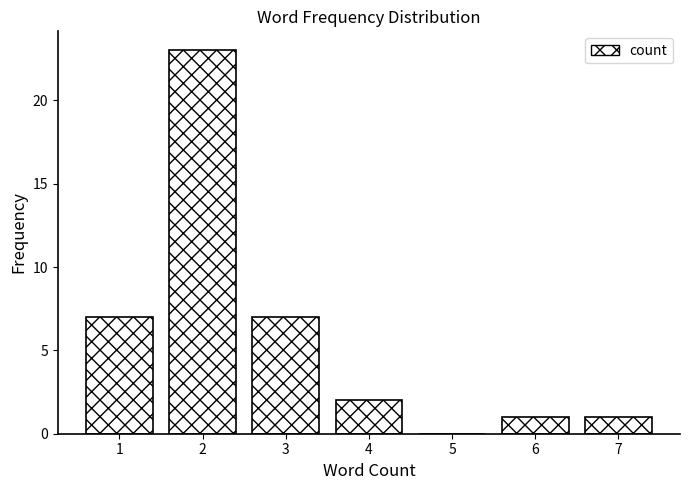

Reading right to left, list all the values displayed in this chart.

7=1	6=1	5=0	4=2	3=7	2=23	1=7